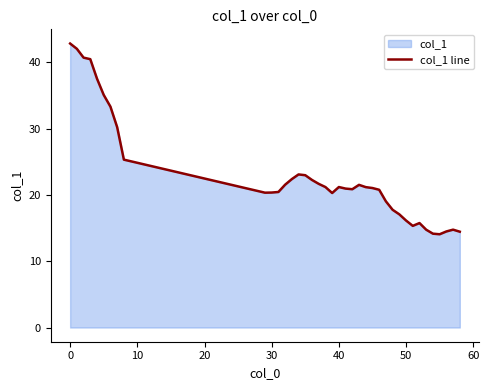

What is the minimum value shown in the chart?

14.1